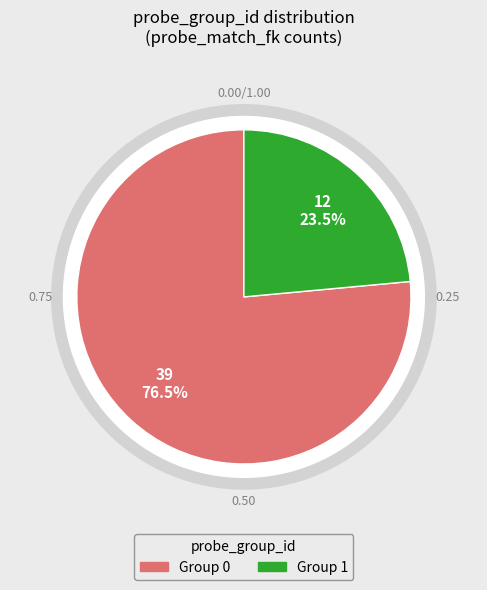

Which slice is the smallest?

1